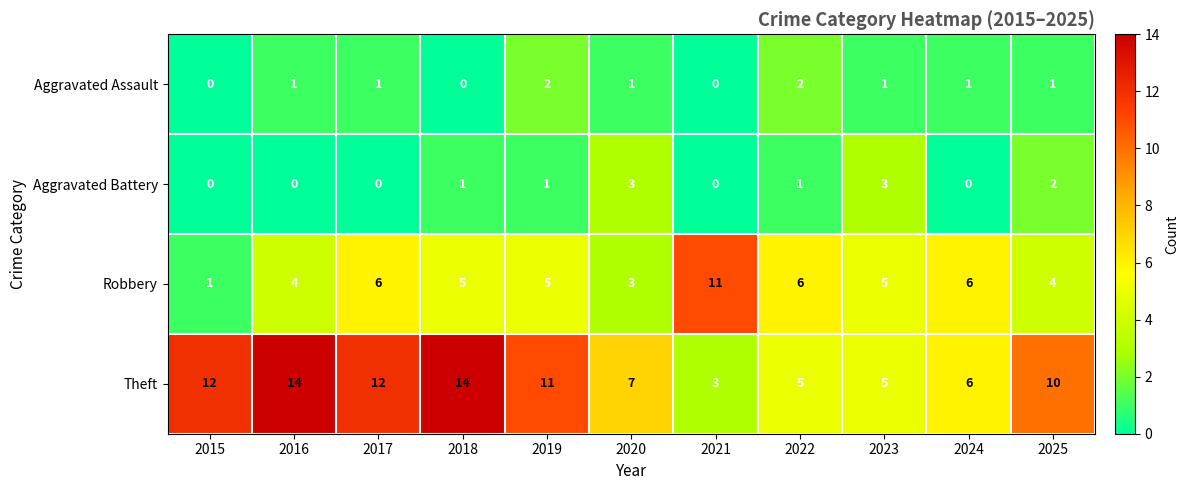

Which series has the largest total across all categories?

Theft